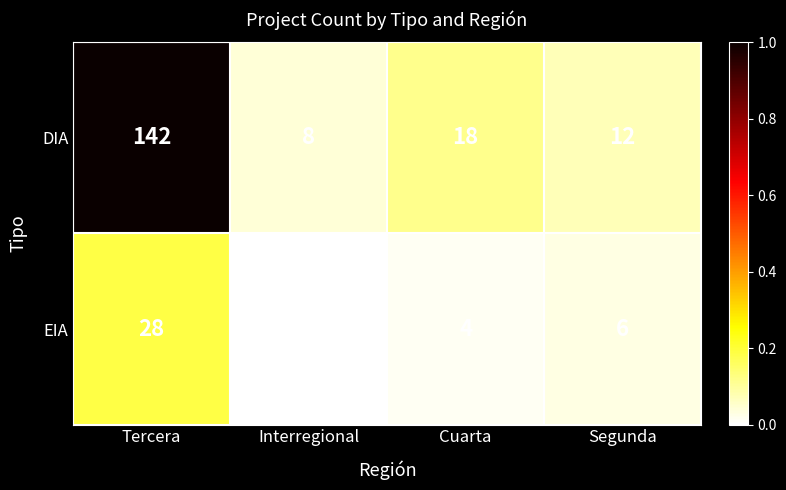

True or false: EIA has a value of 1 at Interregional.

False